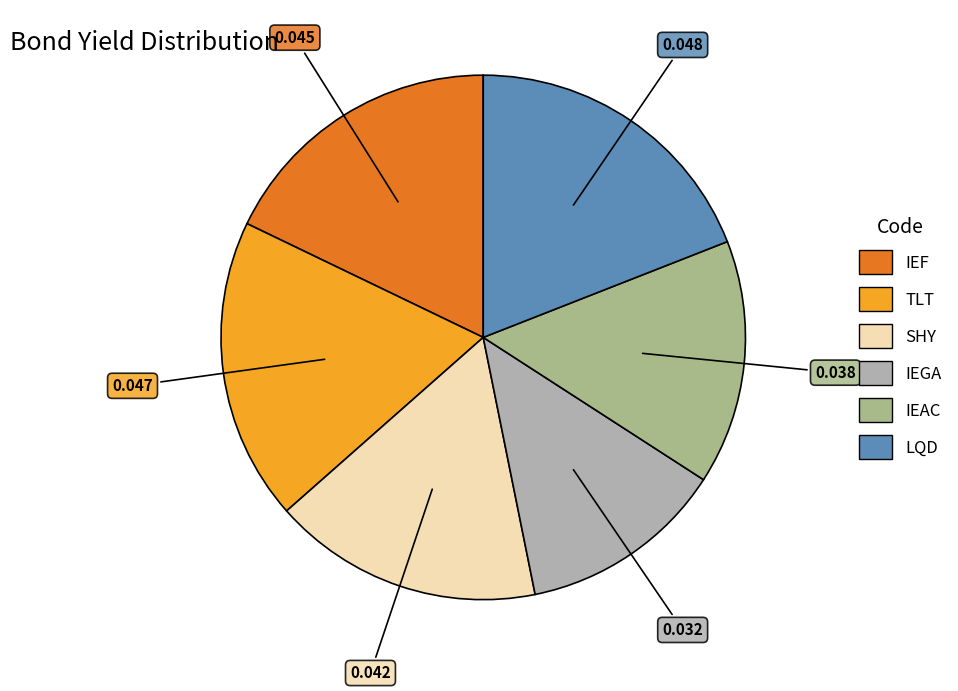

Which has a higher value, TLT or IEF?

TLT